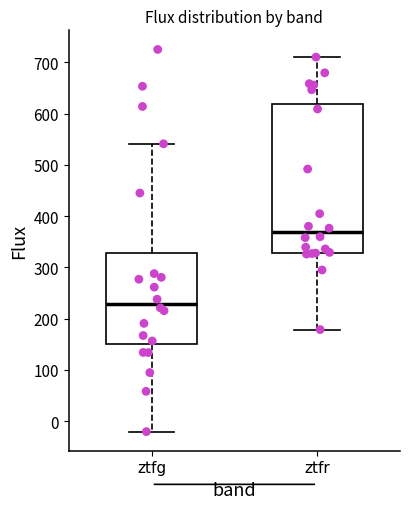

Which box has the lowest median line?

ztfg